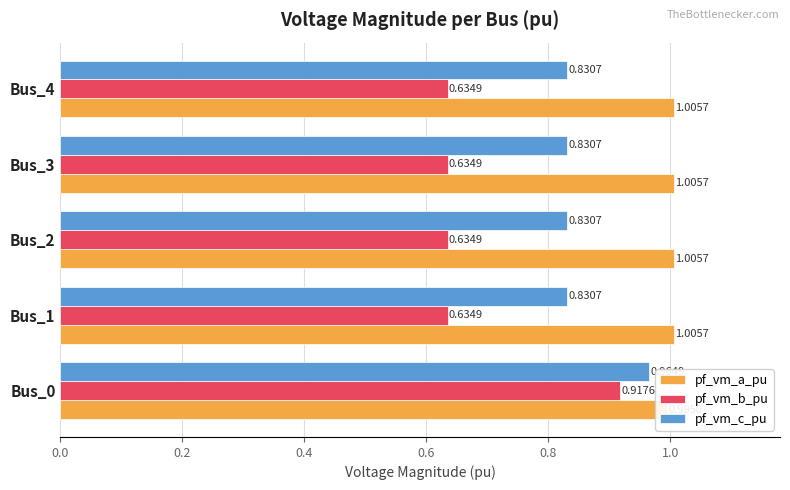

How many bars are there in total?

15